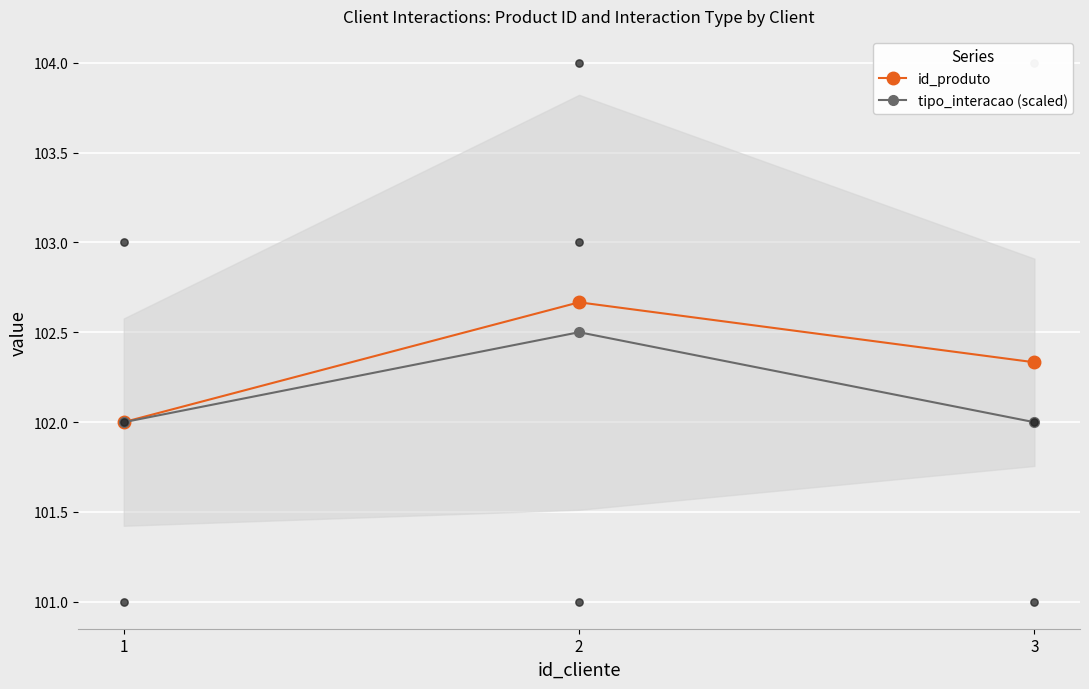

At how many categories does at least one series exceed 102?

2